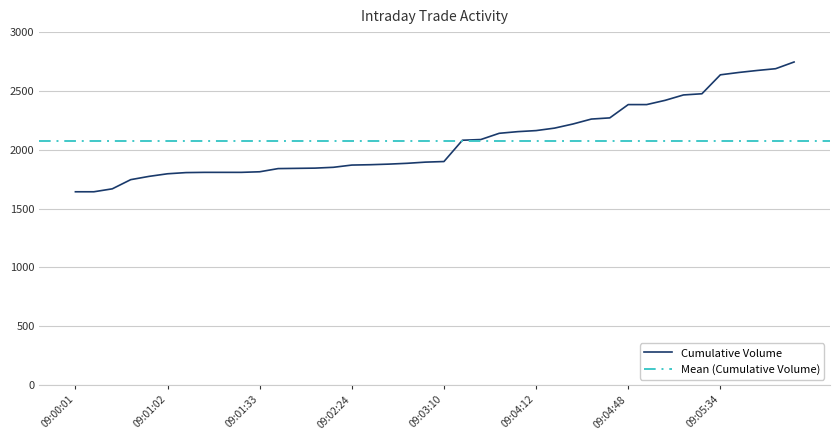

True or false: there are more than 0 points higher than both neighbors.

False